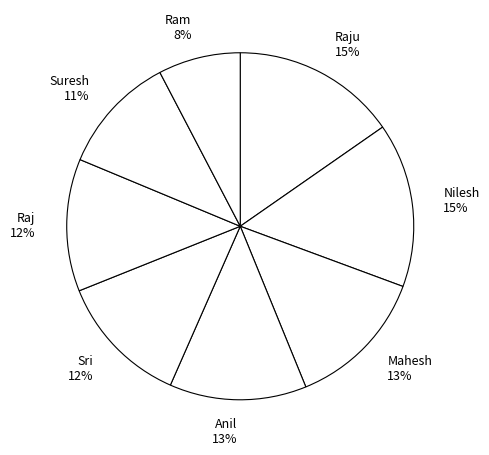

Between Mahesh and Raj, which is larger?

Mahesh